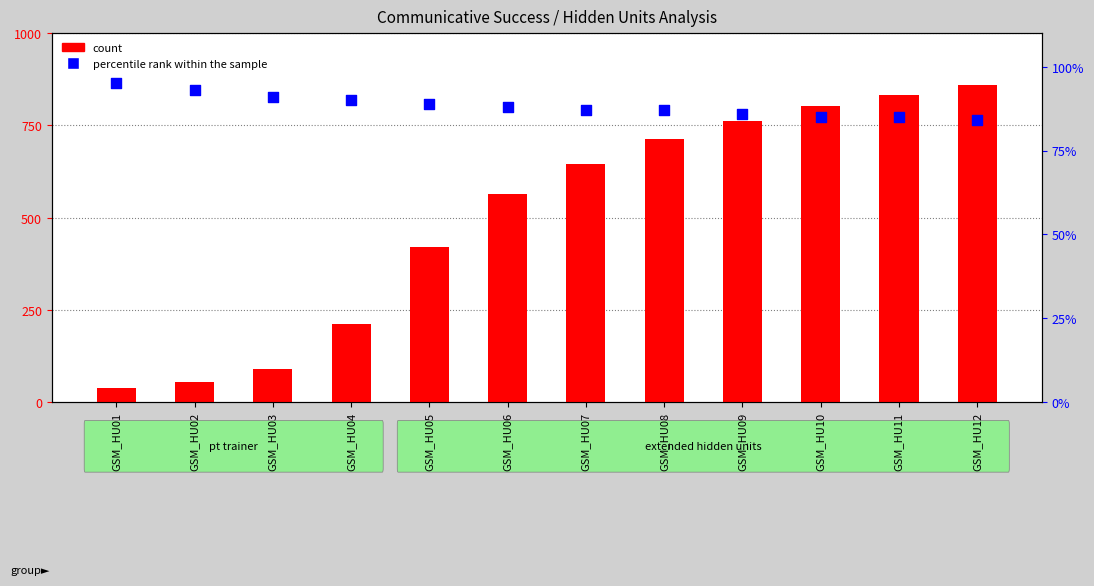

Which series has the largest Y range (max minus min)?

percentile rank within the sample